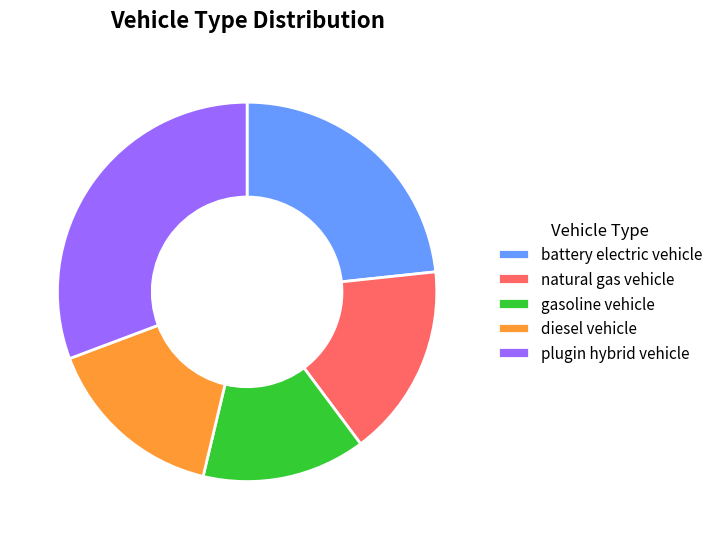

Rank the categories by value from highest to lowest.

plugin hybrid vehicle, battery electric vehicle, natural gas vehicle, diesel vehicle, gasoline vehicle